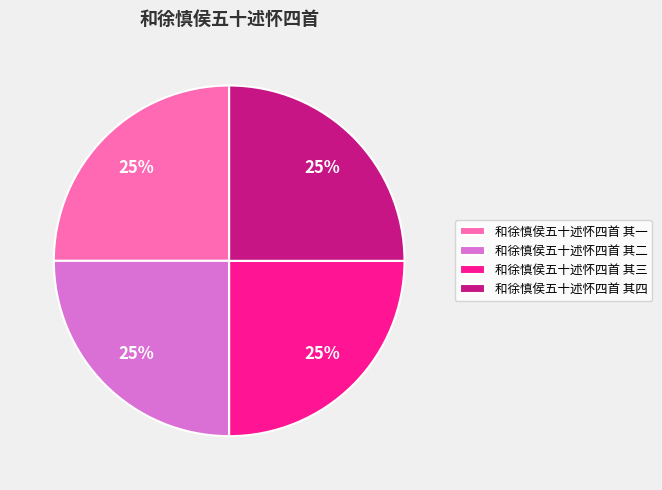

Approximately how many times larger is the value at 和徐慎侯五十述怀四首 其三 compared to 和徐慎侯五十述怀四首 其四?

1.0